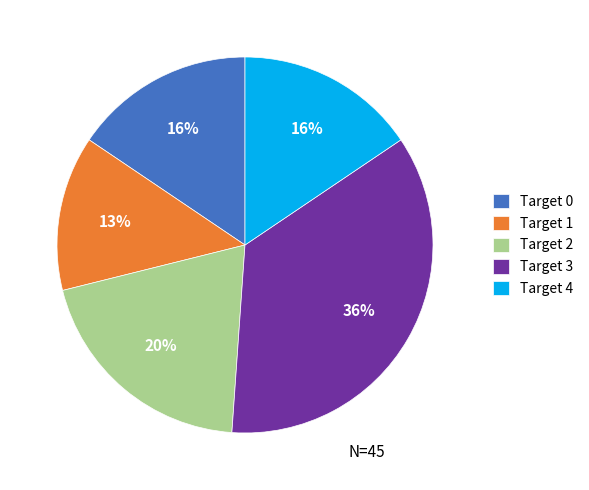

The Target 4 slice represents 10% of the pie. True or false?

False